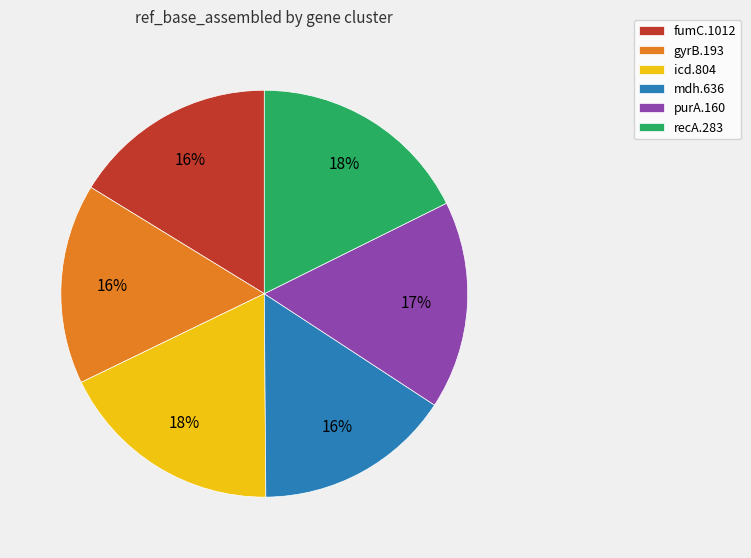

Do icd.804 and mdh.636 together represent more than half of the pie?

No